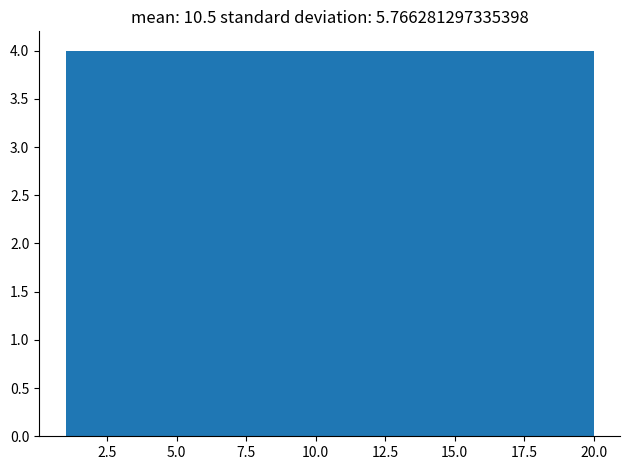

Reading left to right, list every bar in this chart as the range it spans on the x-axis followed by its height. Neither the bar edges nor the heights are printed on the chart, so give them approximately, as read against the axes.

1.0 to 4.8: 4
4.8 to 8.6: 4
8.6 to 12.4: 4
12.4 to 16.2: 4
16.2 to 20.0: 4